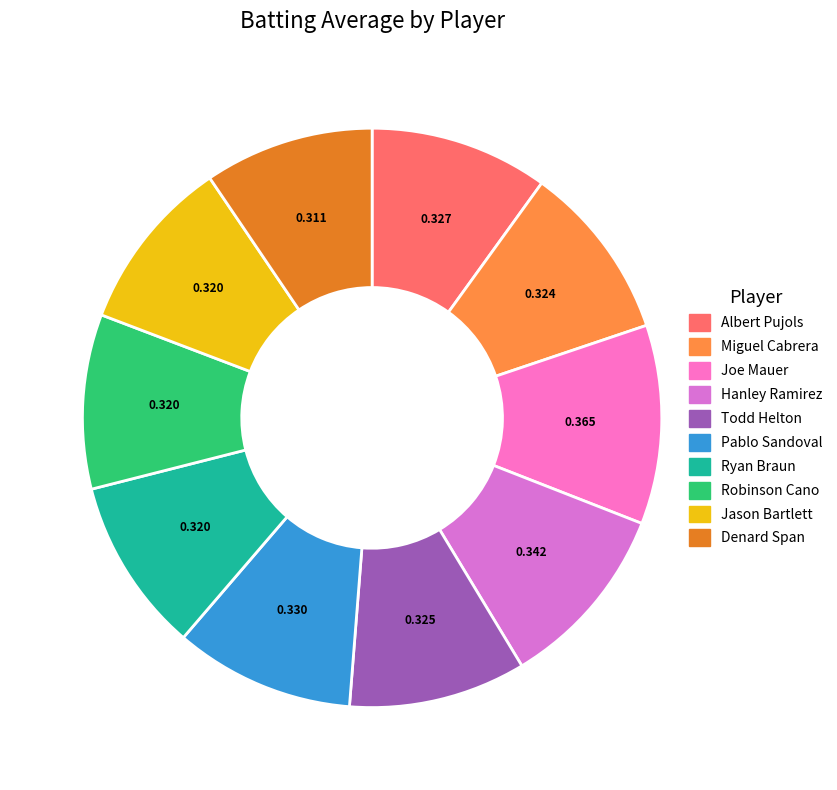

Count the number of slices in the pie.

10